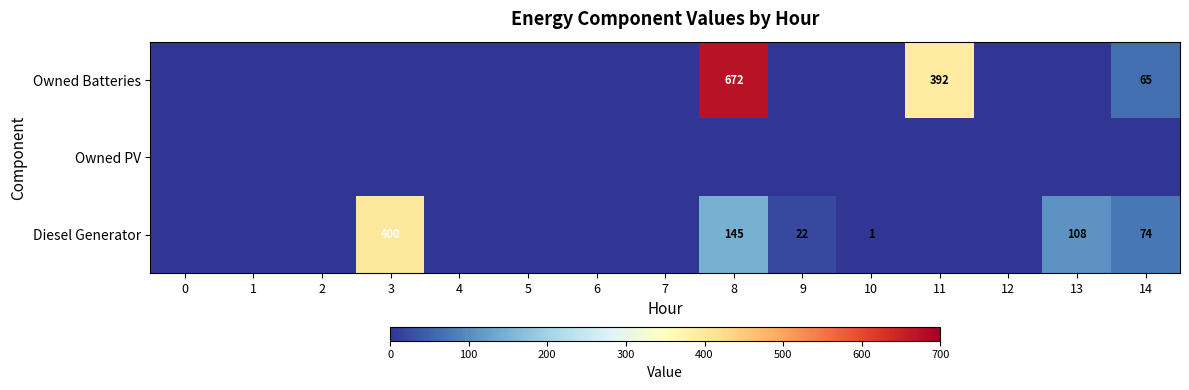

Is the value of Owned Batteries at 10 greater than the value of Owned PV at 3?

No